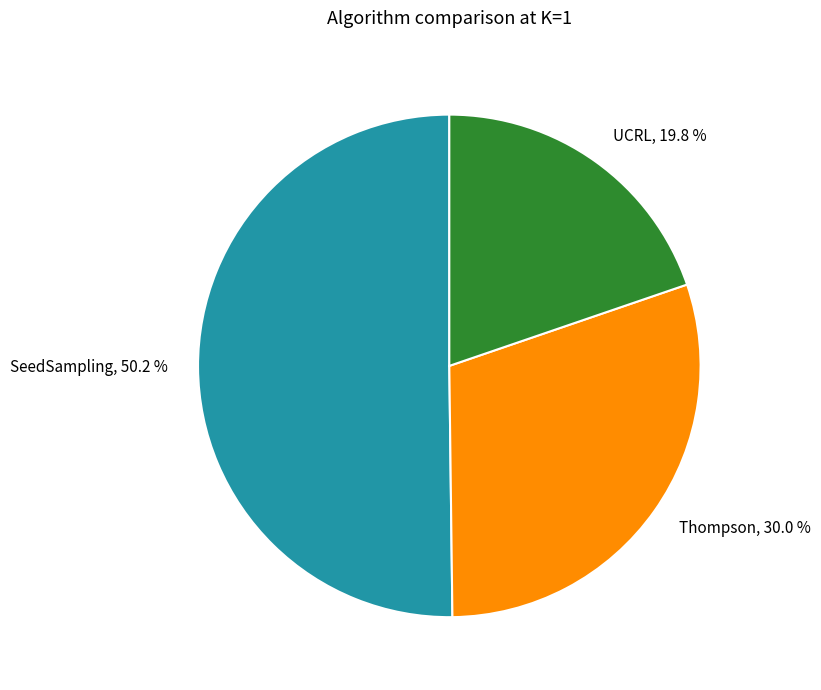

Combined, what portion of the pie is UCRL and SeedSampling?

70.0%